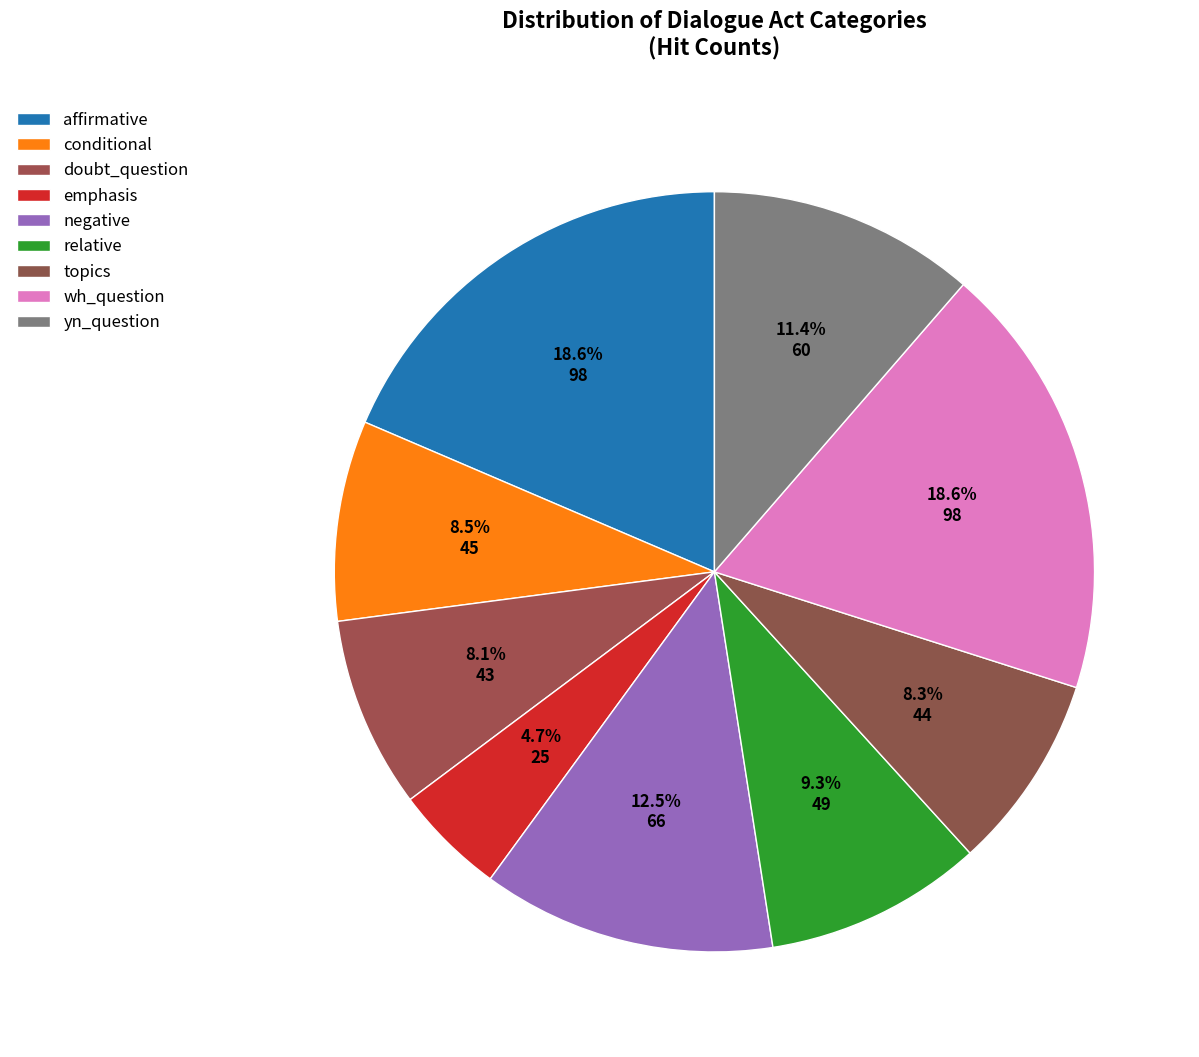

Is there any slice that represents more than half of the pie?

No